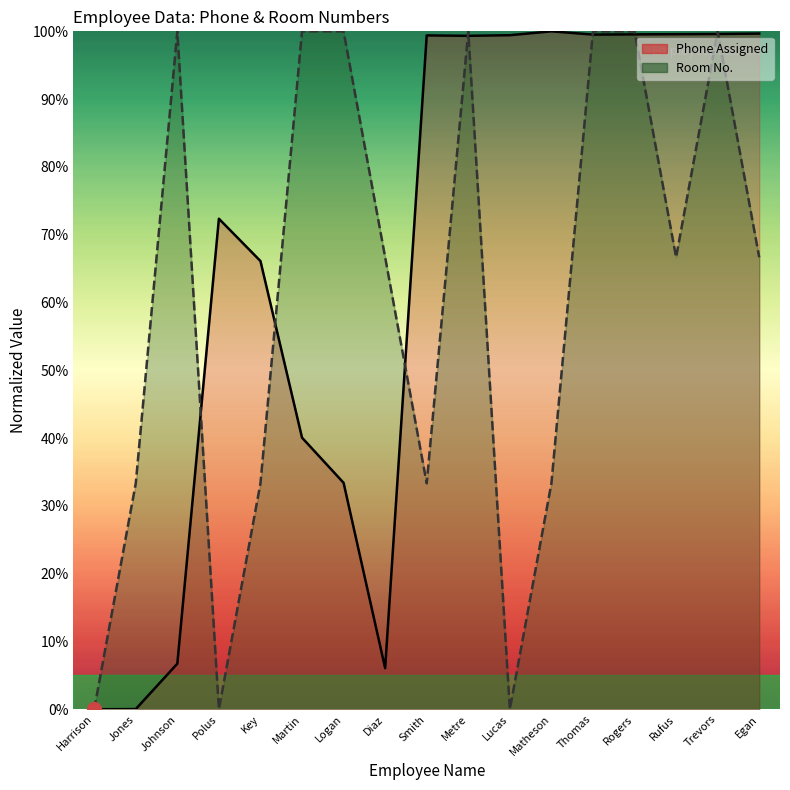

Which series has the largest total across all categories?

Phone Assigned